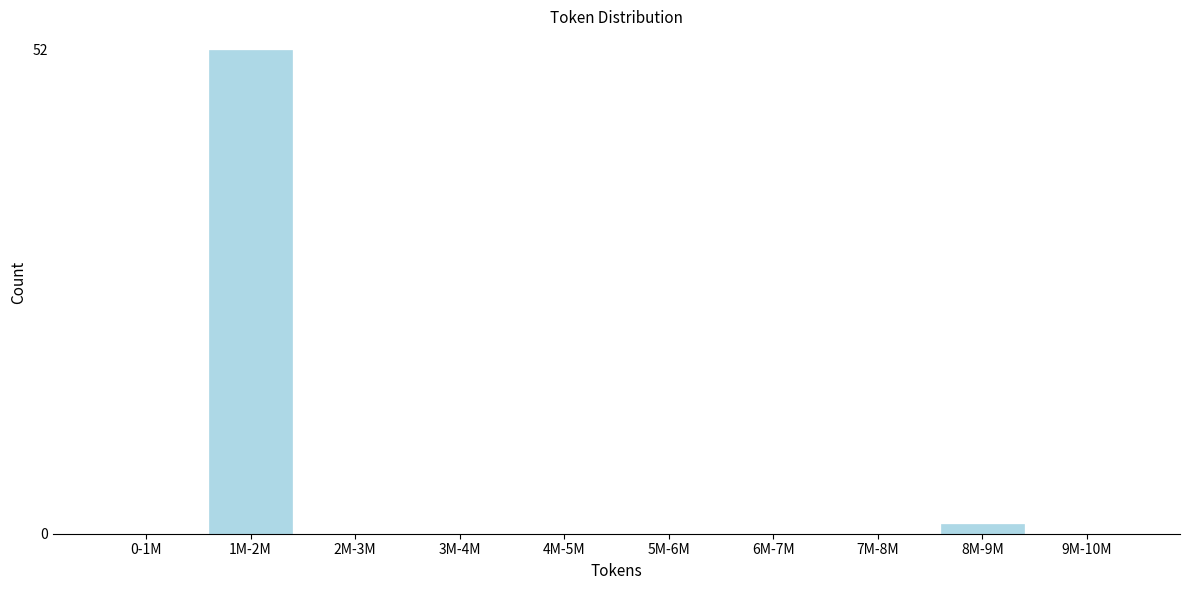

Reading left to right, extract all data points from this chart.

0-1M=0	1M-2M=52	2M-3M=0	3M-4M=0	4M-5M=0	5M-6M=0	6M-7M=0	7M-8M=0	8M-9M=1	9M-10M=0